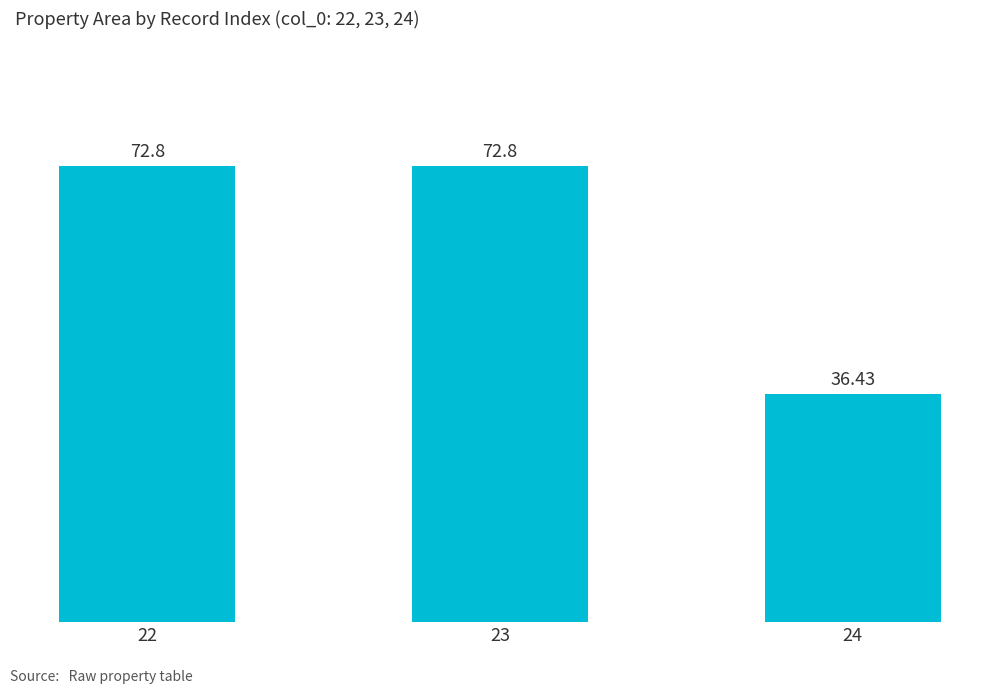

Where is the data nearest to the value 54?

24